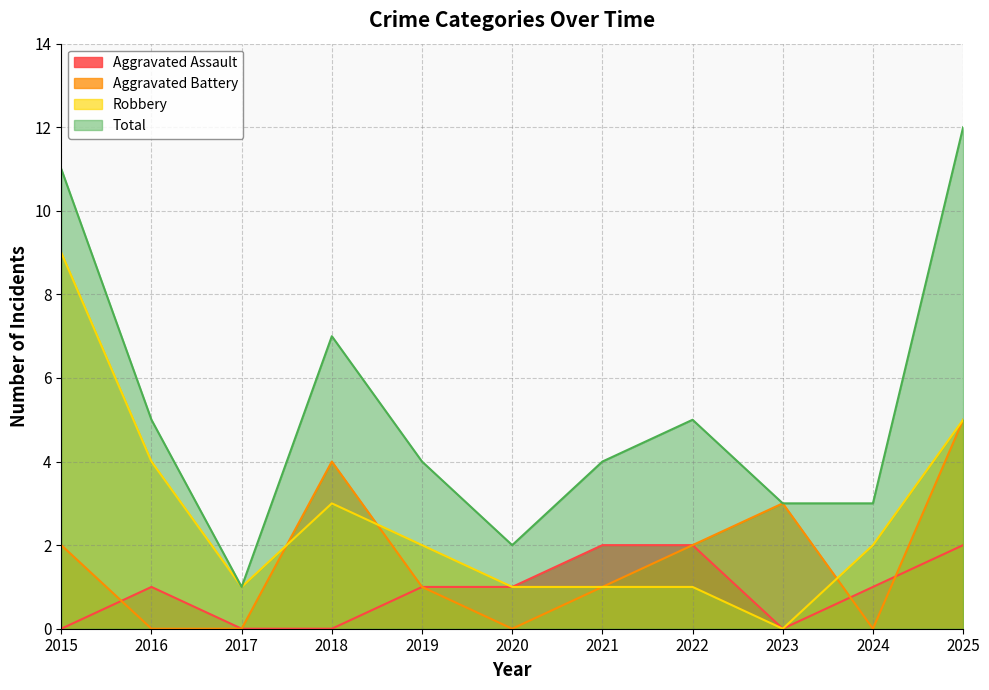

Which series has the largest range (max minus min)?

Total